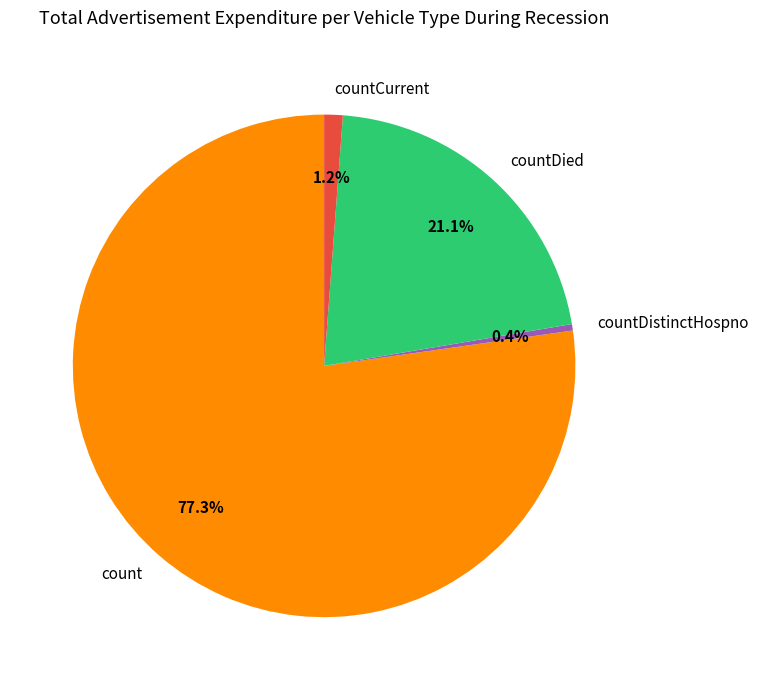

To the nearest percent, what is the average slice percentage?

25%